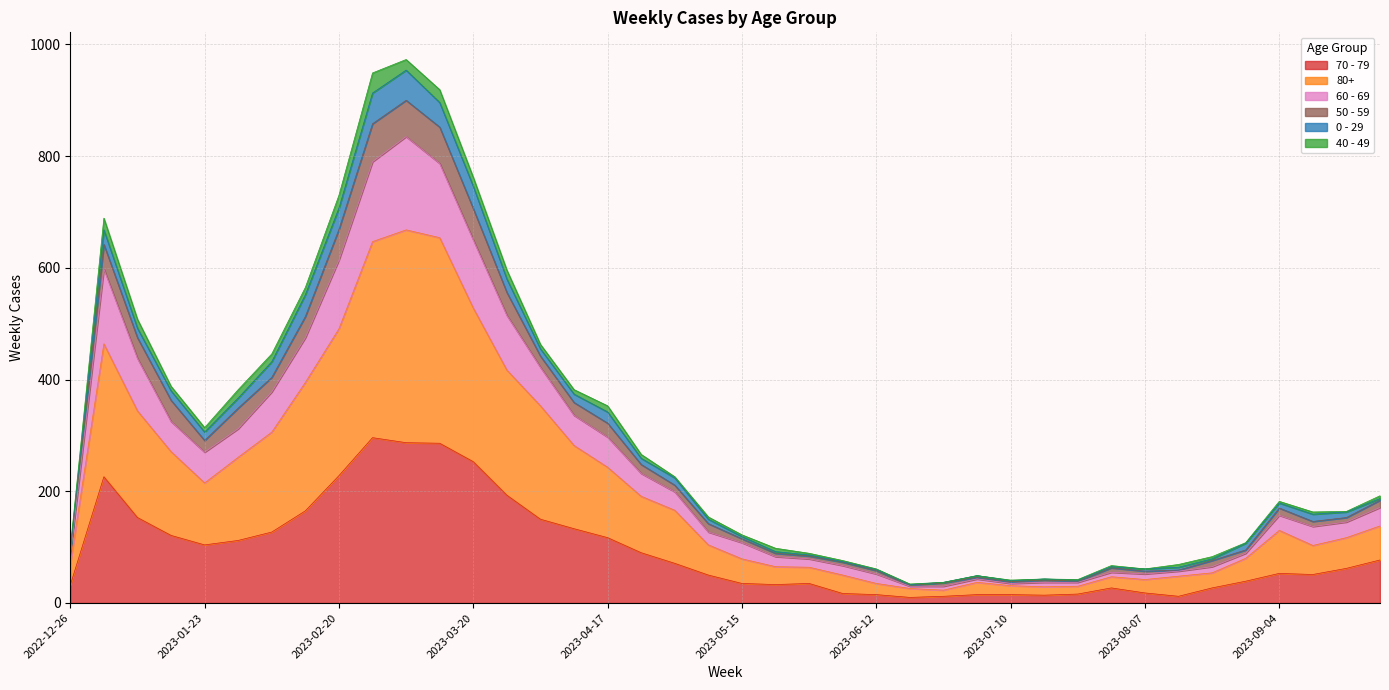

Does the chart have visible grid lines?

Yes